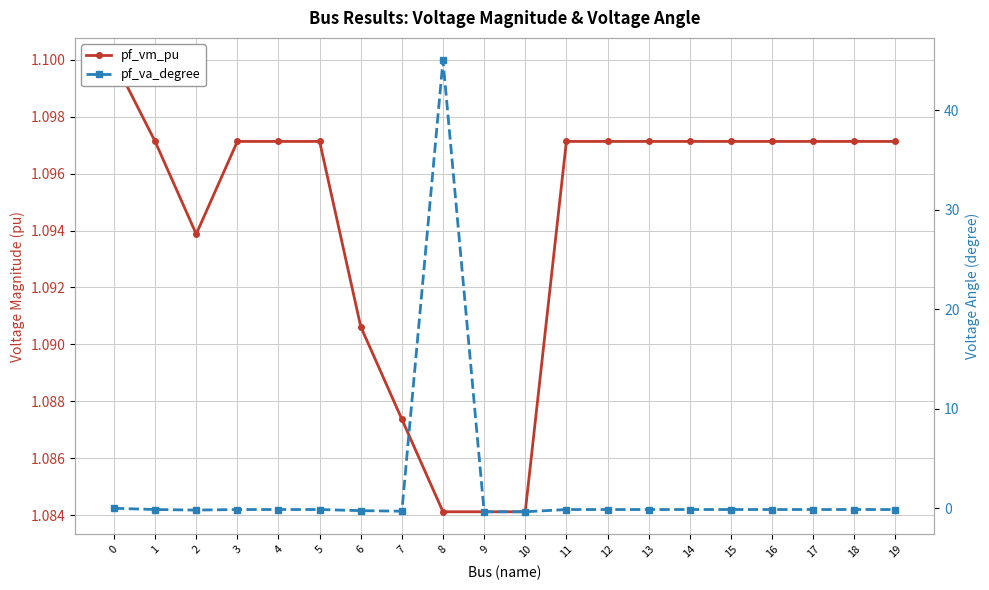

Does the chart display data point markers on the line(s)?

Yes